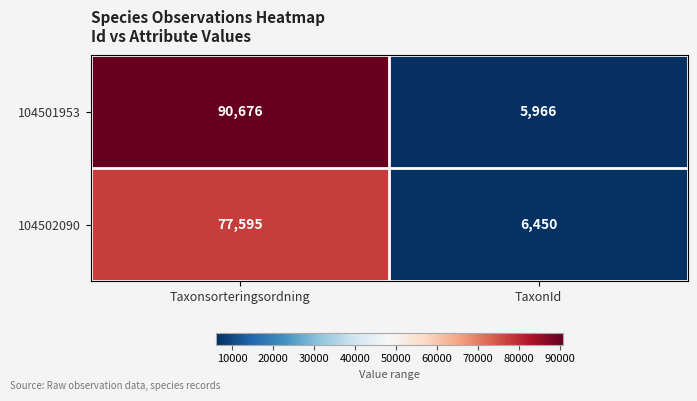

Which series has the largest total across all categories?

104501953